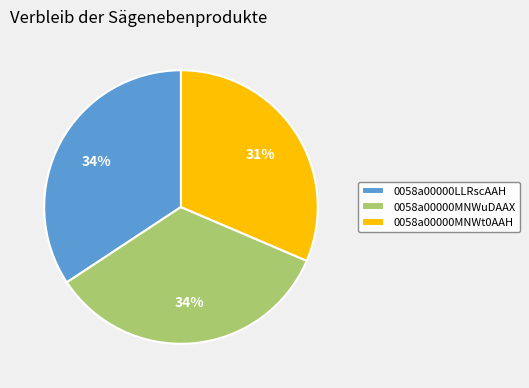

Is there any slice that represents more than half of the pie?

No